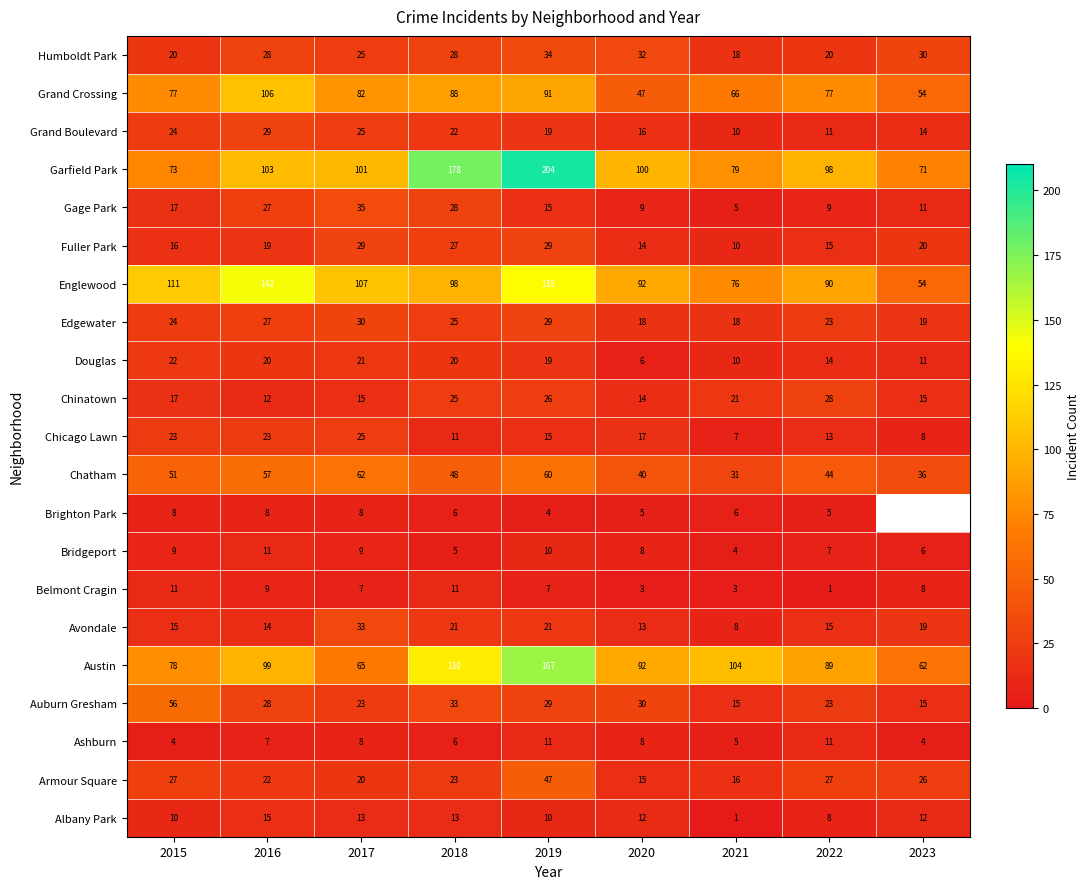

What is the spread (max minus min) of values at 2015?

107